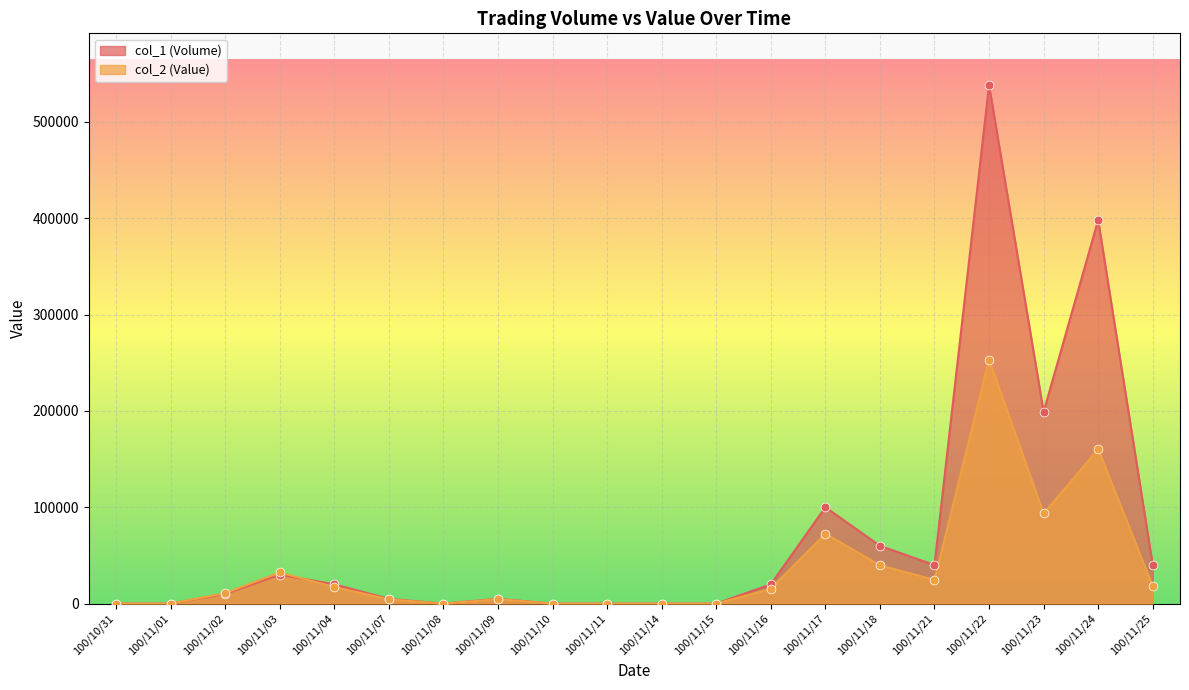

Which series has the largest total across all categories?

col_1 (Volume)